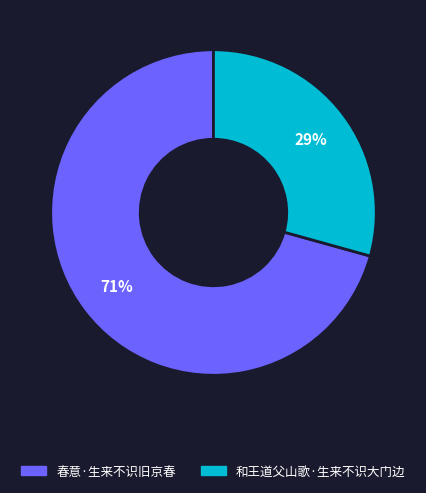

Does any single category account for the majority?

Yes